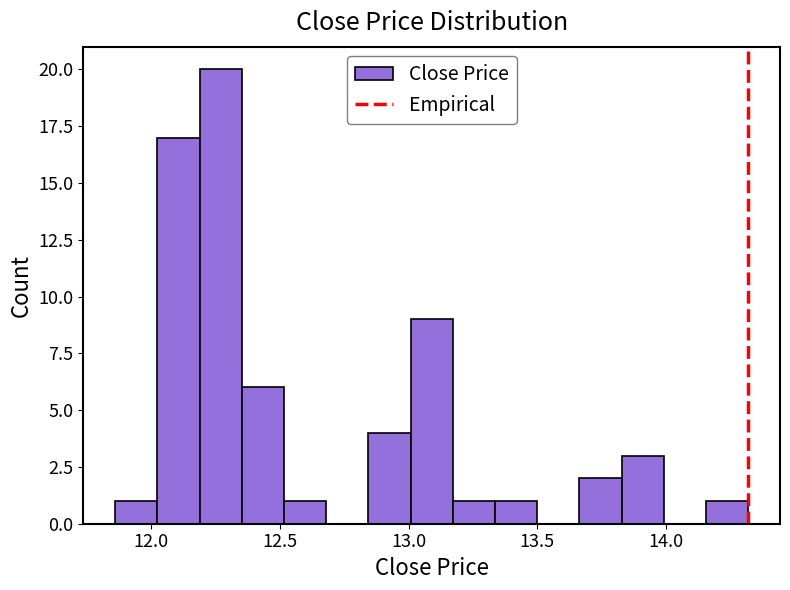

Read against the x-axis, roughly where is the centre of the tallest bar?

12.25